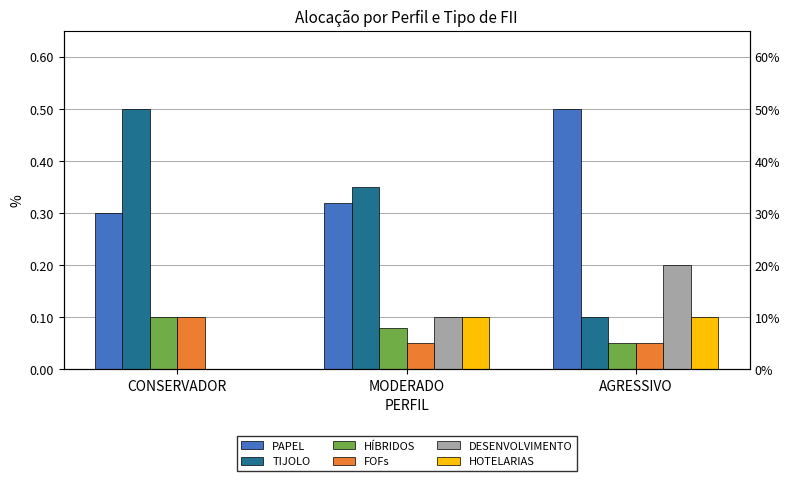

Is it true that TIJOLO equals 0.1 at AGRESSIVO?

False